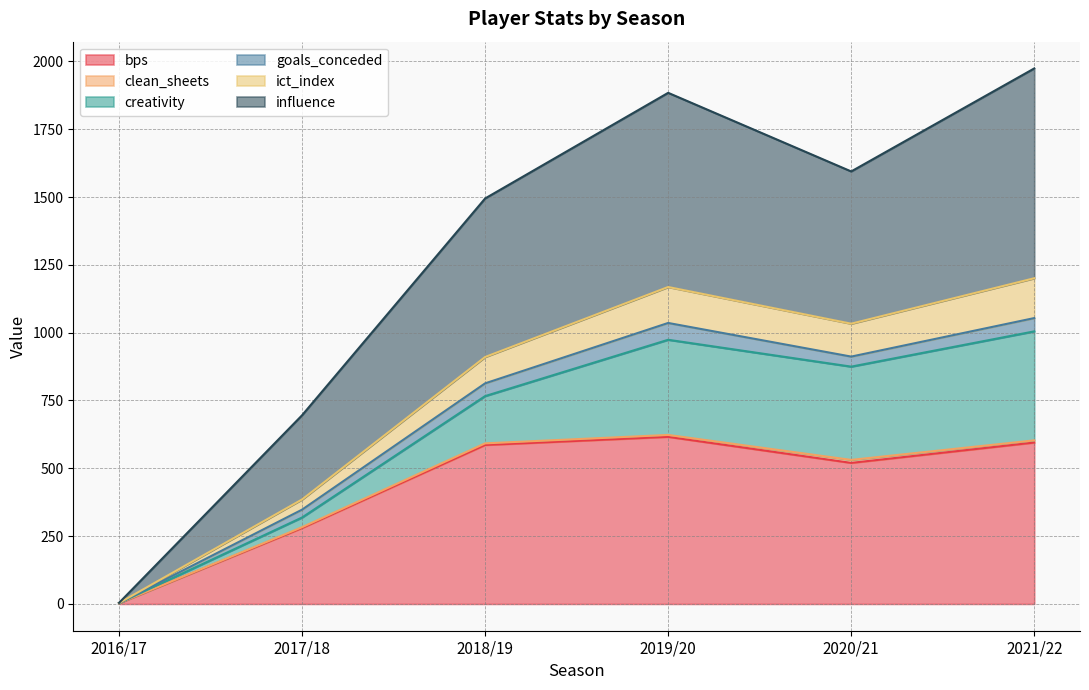

Which category has the lowest value in the bps series?

2016/17